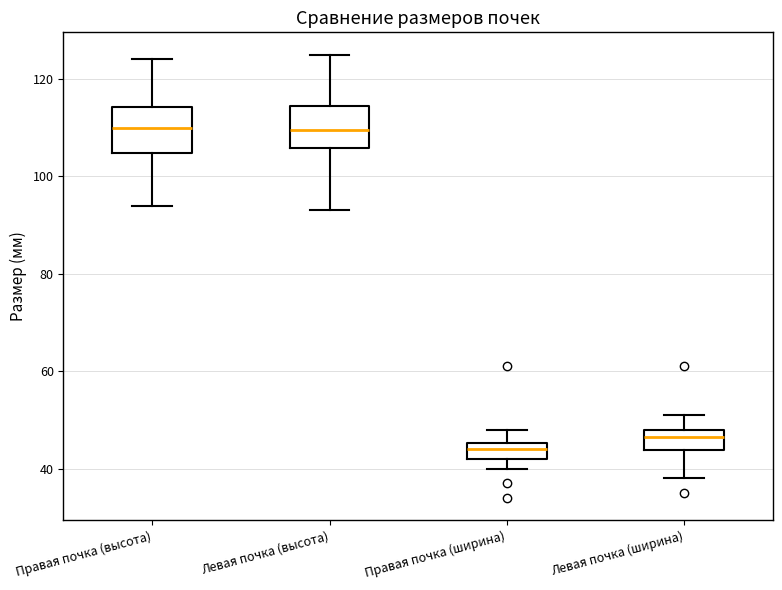

Which box's median line is the lowest?

Правая почка (ширина)